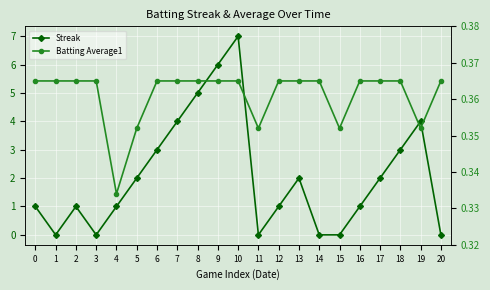

What is the difference between the maximum and minimum values in the Streak series?

7.0